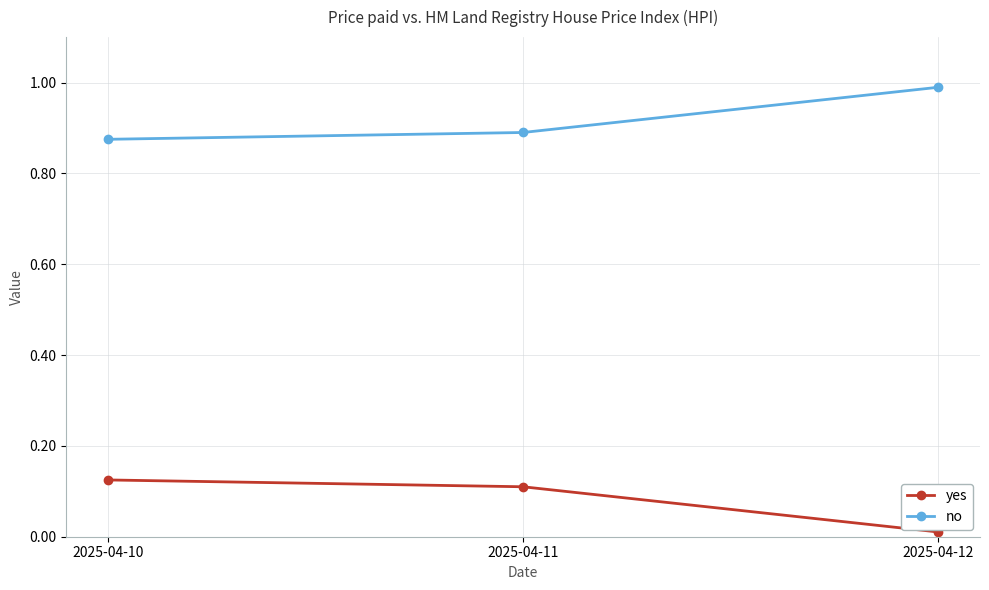

At 2025-04-11, list the series in order from largest to smallest.

no, yes